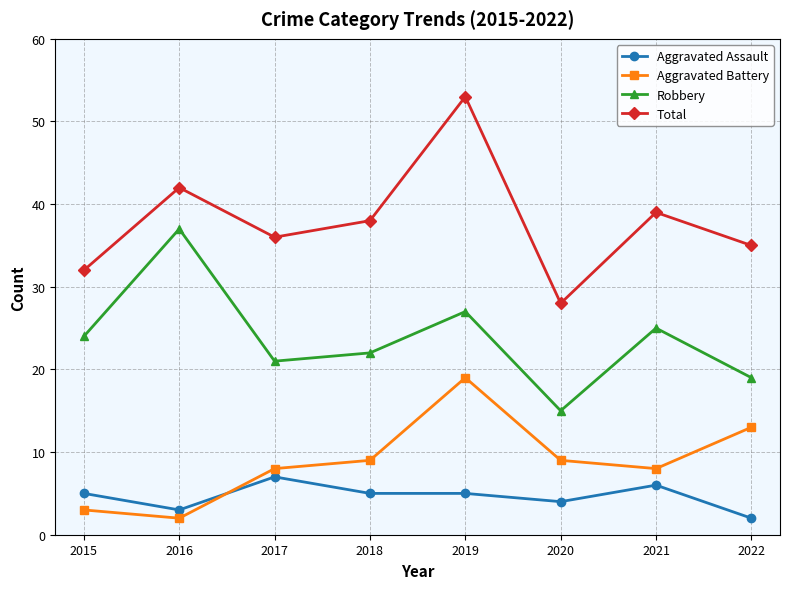

What is the value of the Aggravated Battery point at the 4th from the left?

9